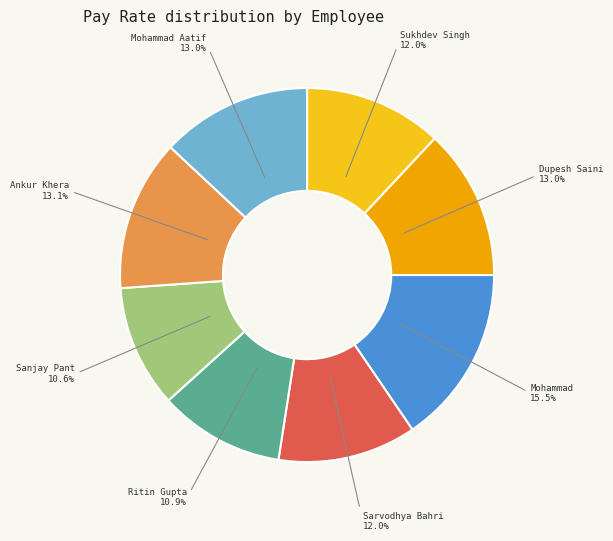

To the nearest percent, what portion does Mohammad Aatif represent?

13%